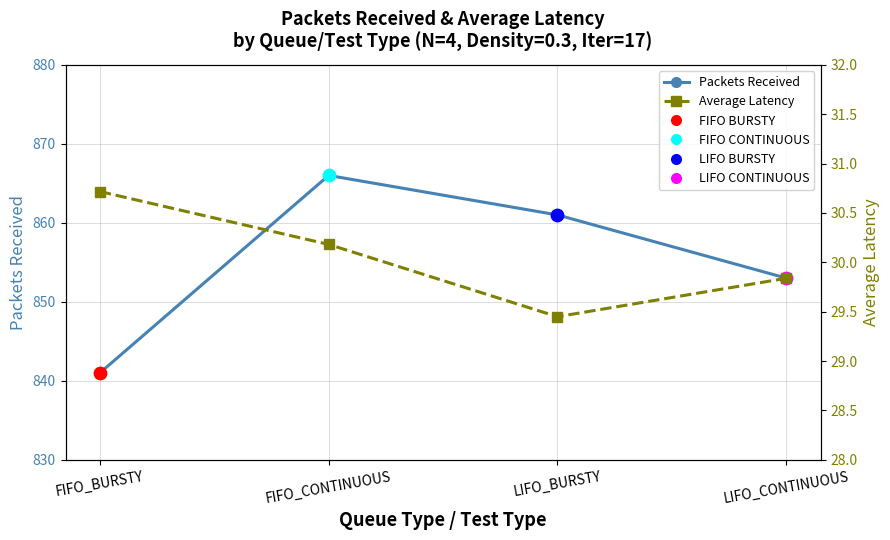

At how many categories does at least one series exceed 111?

4